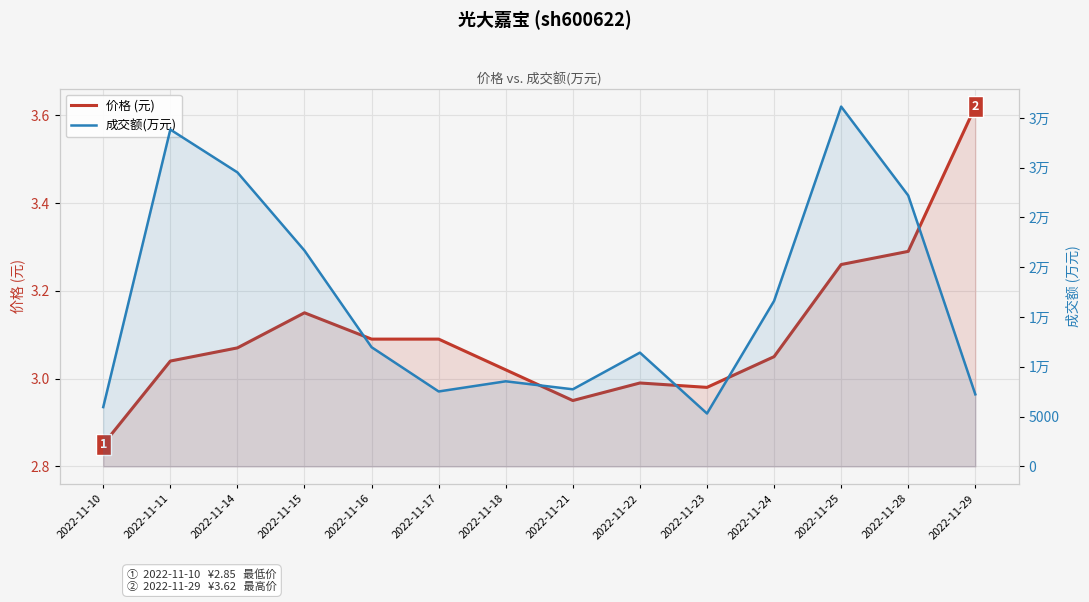

How many interior local valleys does the 成交额(万元) series have?

3